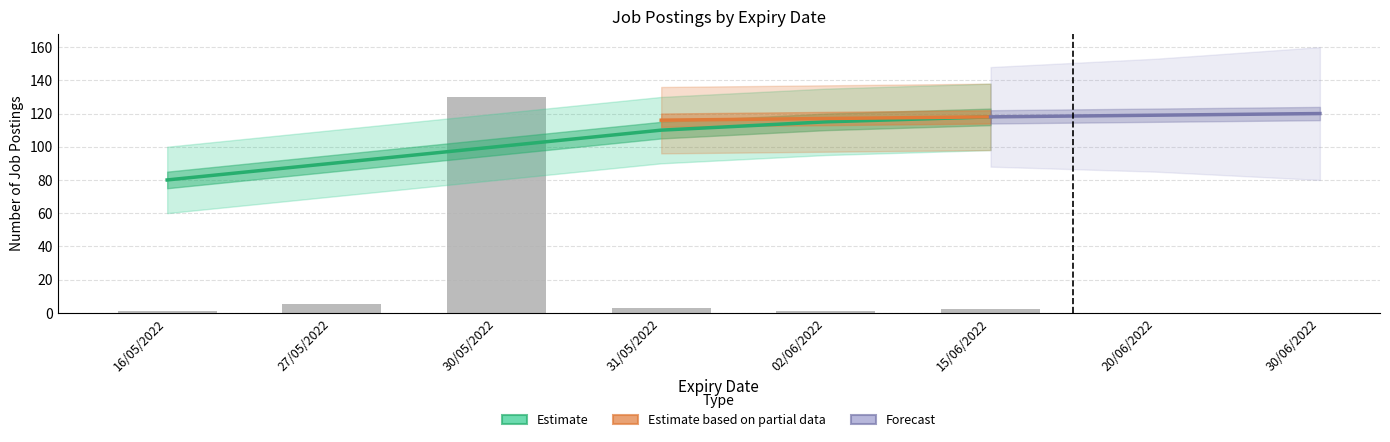

What is the change in value from 31/05/2022 to 15/06/2022?

-1